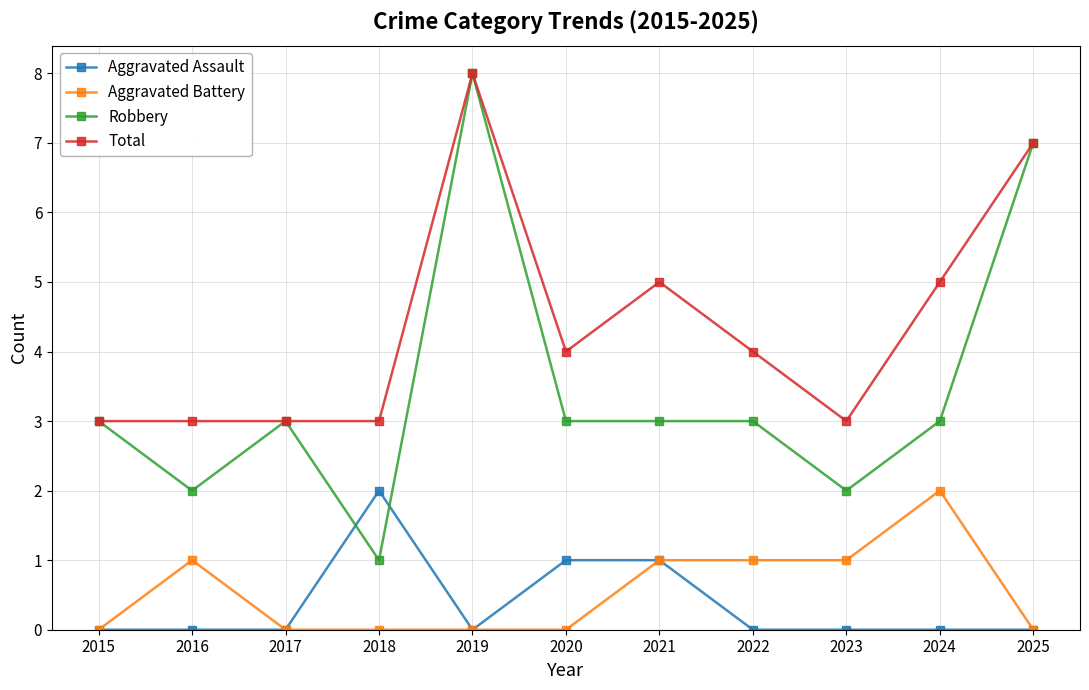

Which series has the largest total across all categories?

Total